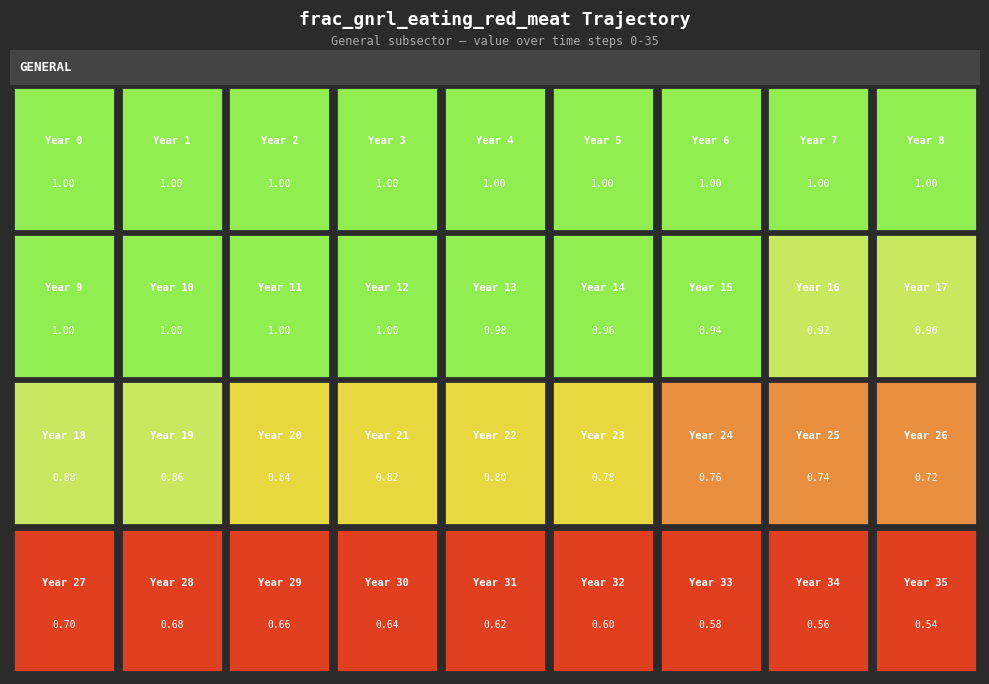

Is it true that the value at 26 is 1.3?

False